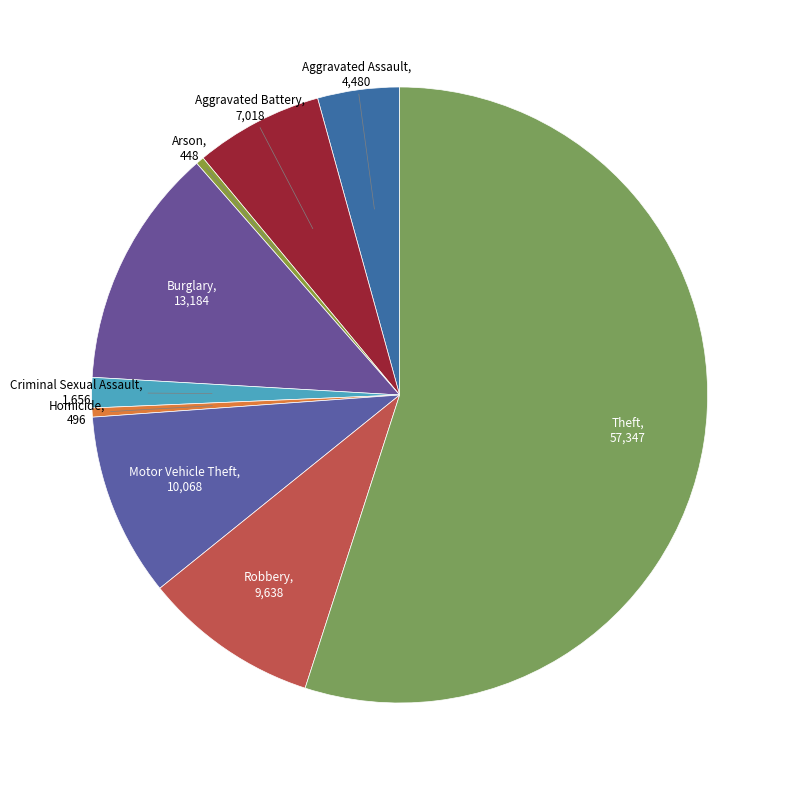

Rank the categories by value from highest to lowest.

Theft, Burglary, Motor Vehicle Theft, Robbery, Aggravated Battery, Aggravated Assault, Criminal Sexual Assault, Homicide, Arson